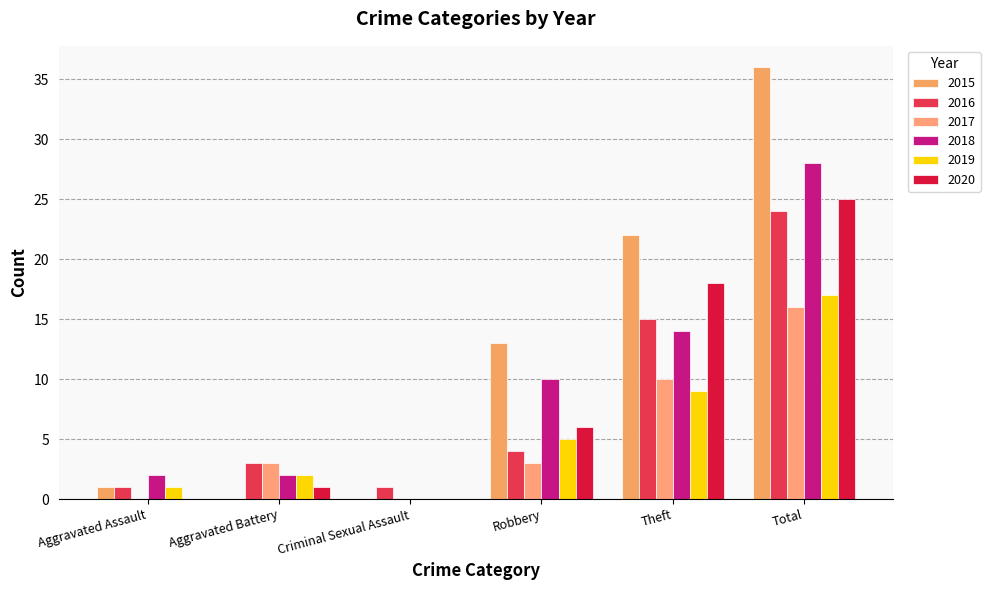

How many groups of bars are there?

6